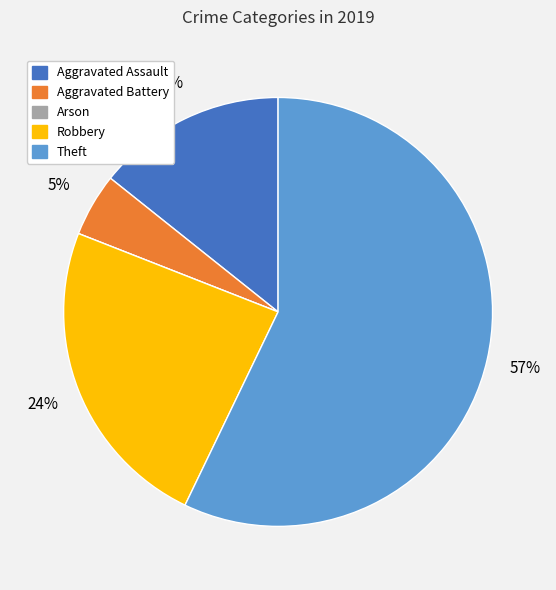

Which has a higher value, Theft or Aggravated Assault?

Theft